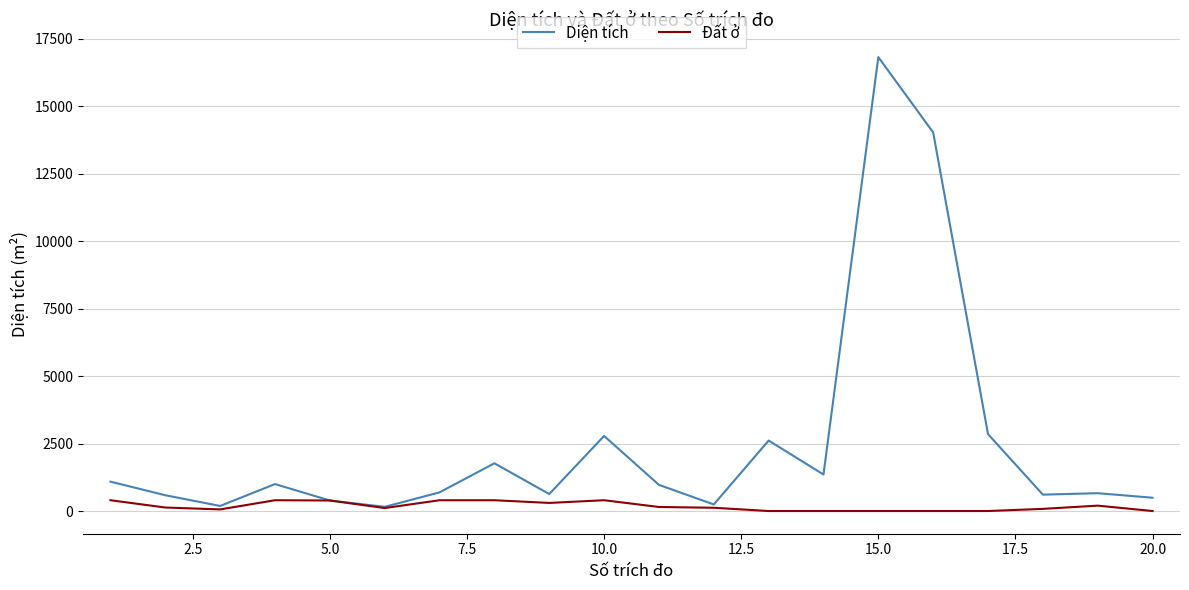

What is the highest value of the Đất ở series?

400.0